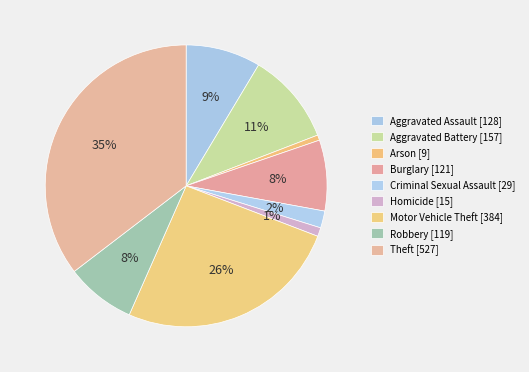

To the nearest percent, what portion does Burglary represent?

8%